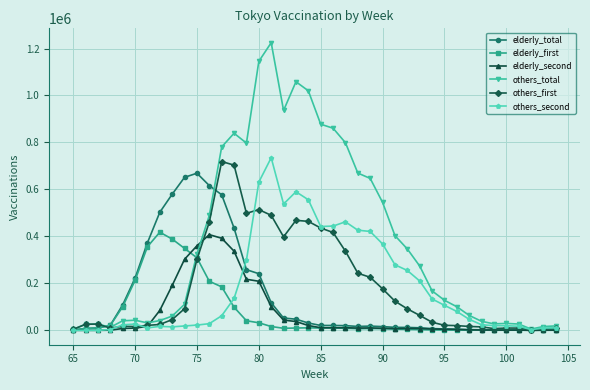

Does the chart have visible grid lines?

Yes